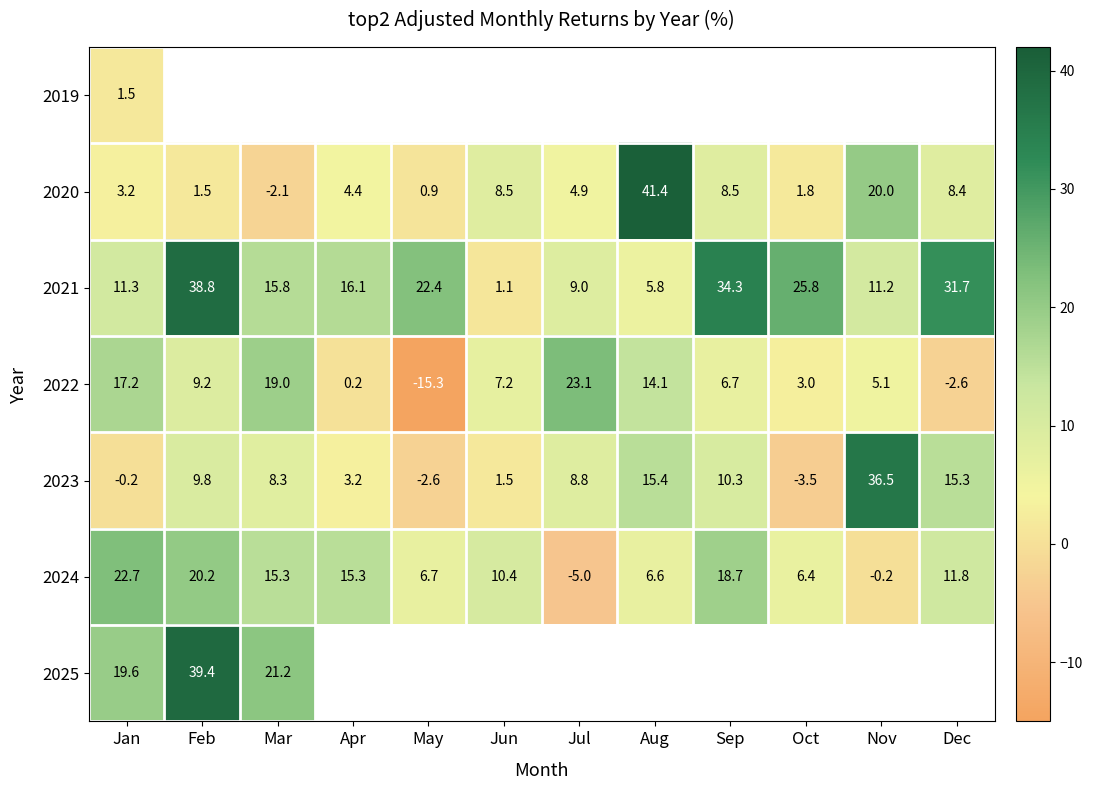

What is the difference between the second highest and second lowest values in the 2021 series?

28.5